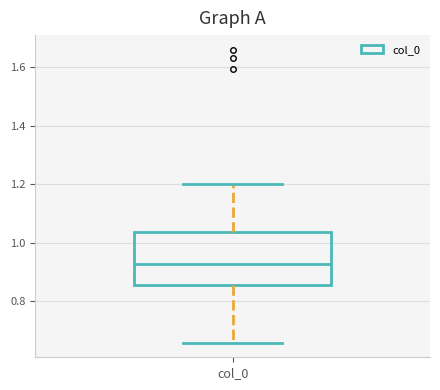

Where does the upper whisker of the box for col_0 end on the y-axis? The values are not printed on the chart, so give them approximately, as read against the axis.

1.20